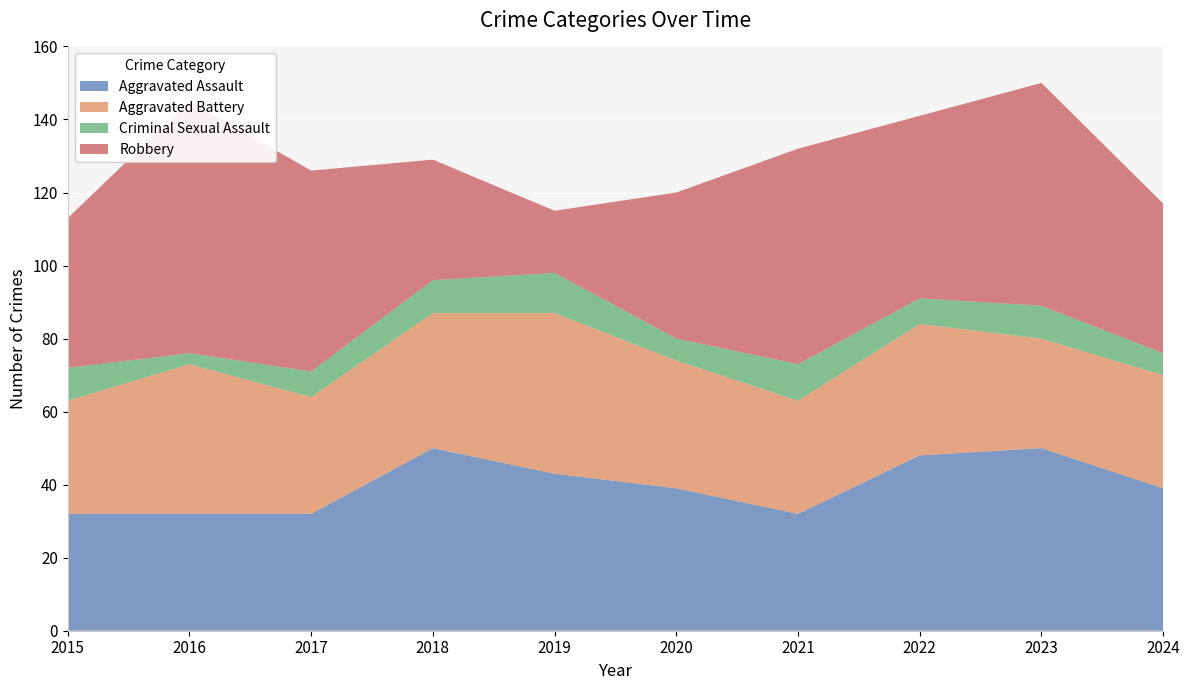

Reading right to left, what are all the values shown in this chart?

Aggravated Assault: 2024=39	2023=50	2022=48	2021=32	2020=39	2019=43	2018=50	2017=32	2016=32	2015=32
Aggravated Battery: 2024=31	2023=30	2022=36	2021=31	2020=35	2019=44	2018=37	2017=32	2016=41	2015=31
Criminal Sexual Assault: 2024=6	2023=9	2022=7	2021=10	2020=6	2019=11	2018=9	2017=7	2016=3	2015=9
Robbery: 2024=41	2023=61	2022=50	2021=59	2020=40	2019=17	2018=33	2017=55	2016=69	2015=41